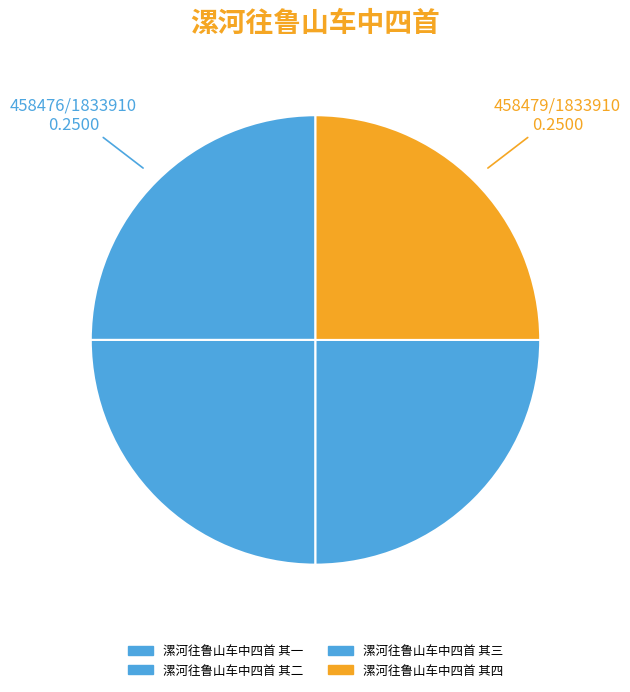

How many slices are in this pie chart?

4